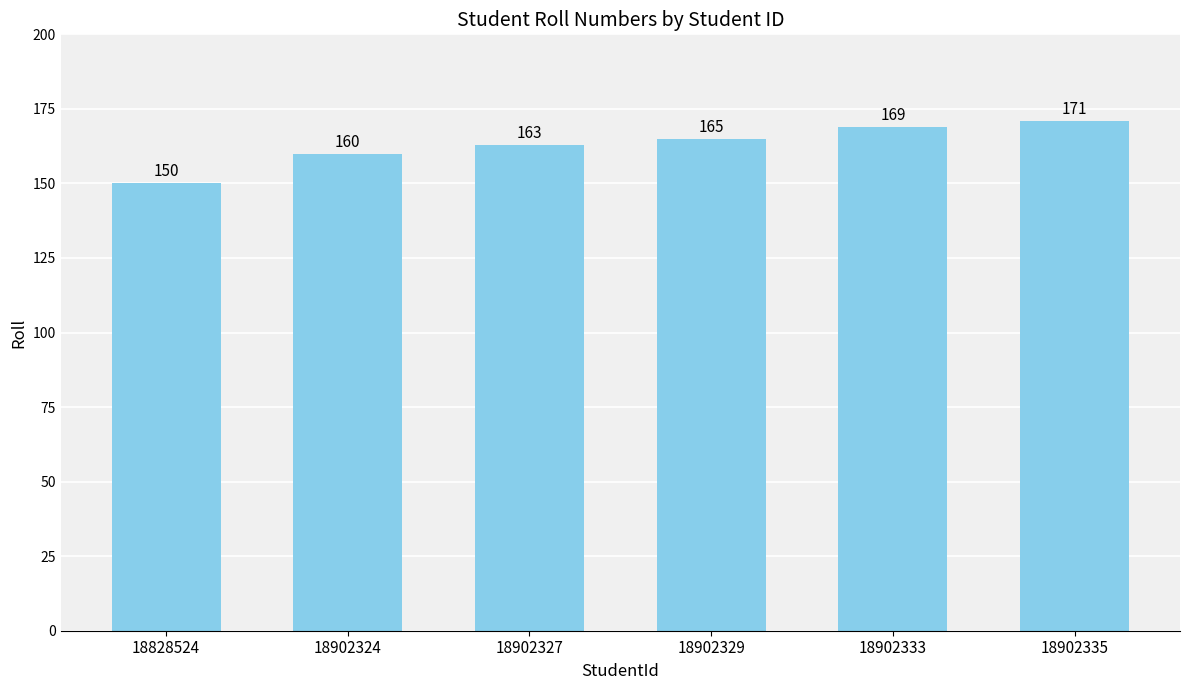

What is the sum of the values at 18902335 and 18902333?

340